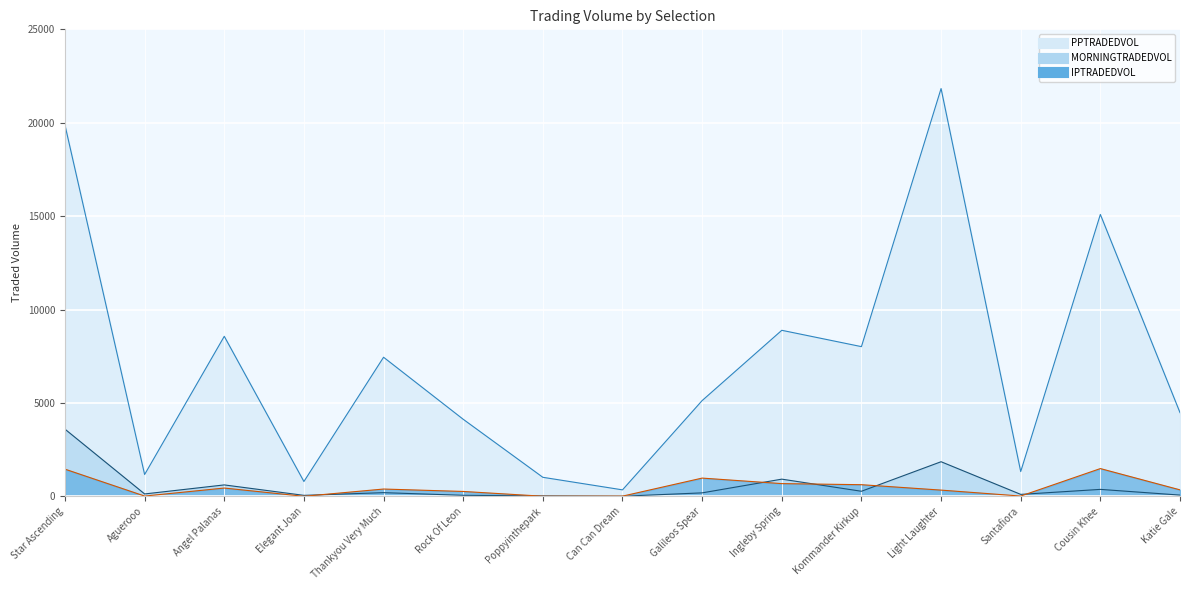

What is the maximum value for IPTRADEDVOL?

1483.8